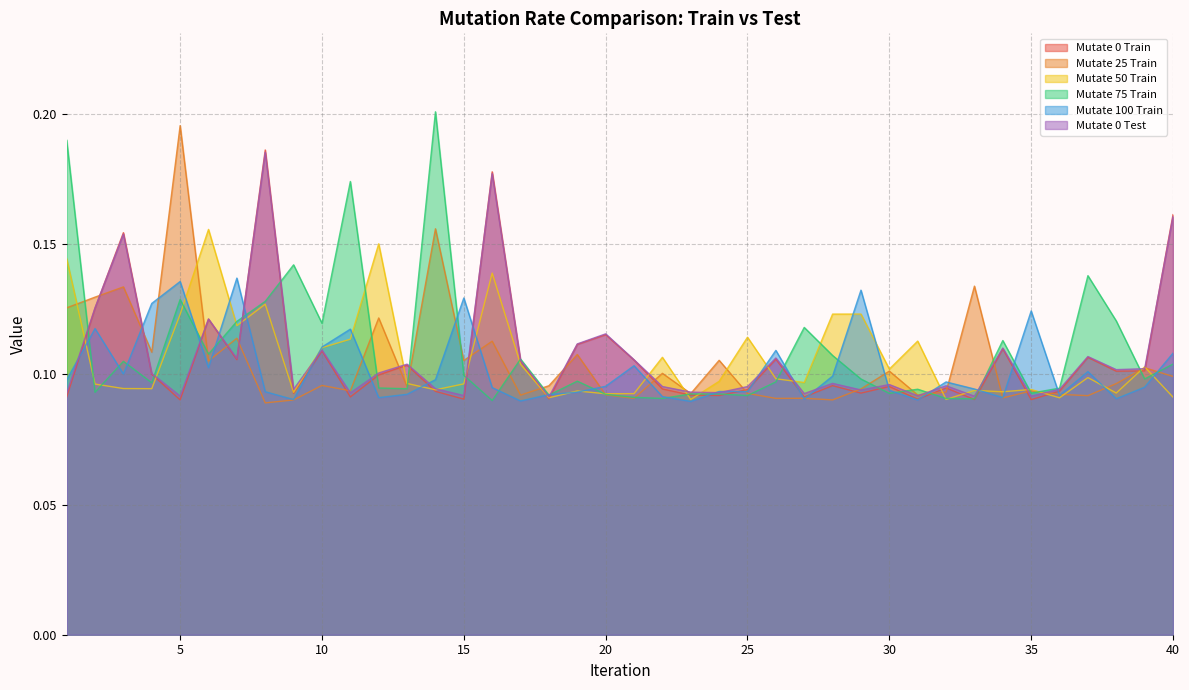

Is the value of Mutate 0 Train at 11 greater than the value of Mutate 25 Train at 29?

No